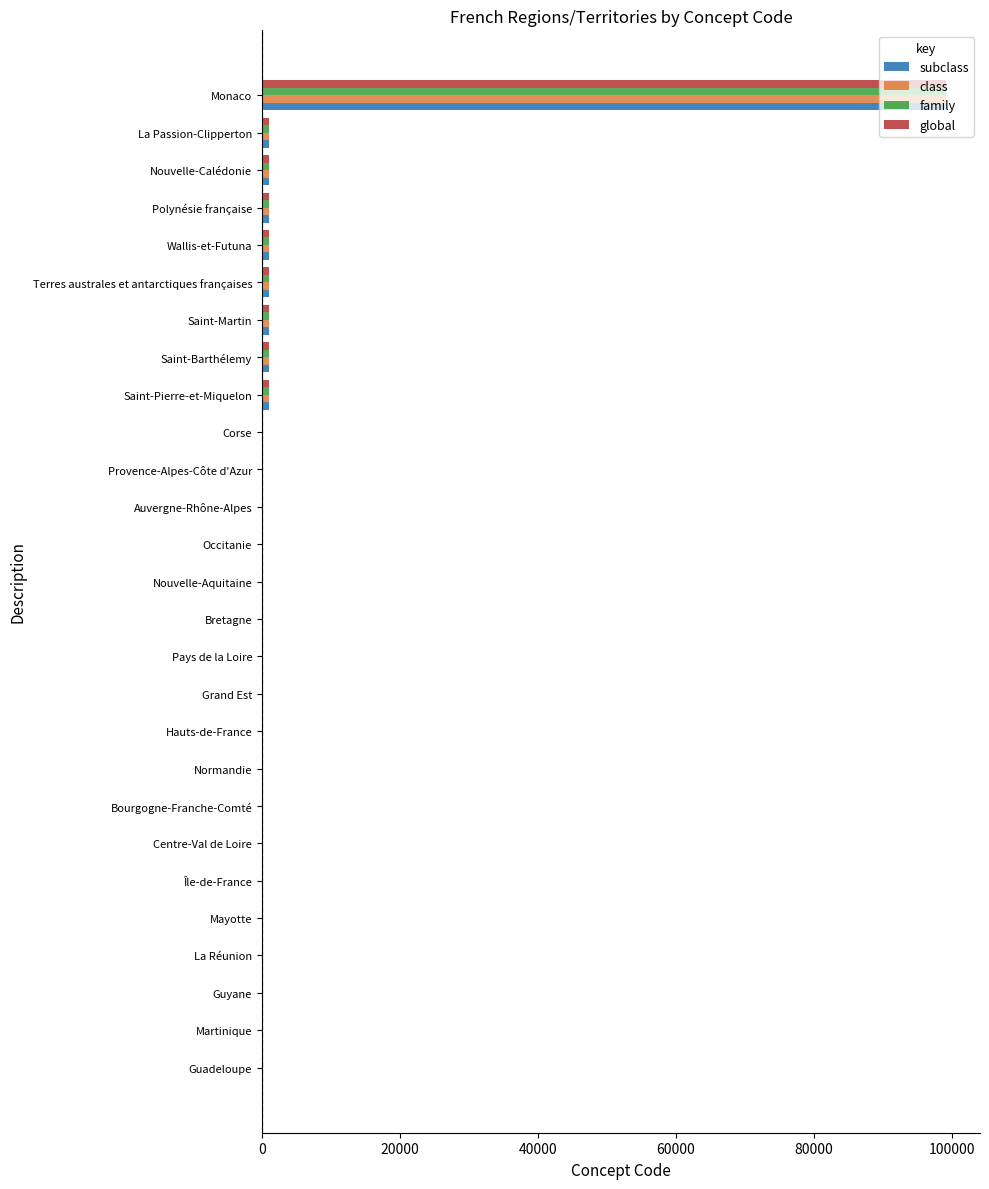

At which category is the sum across all series the highest?

Monaco